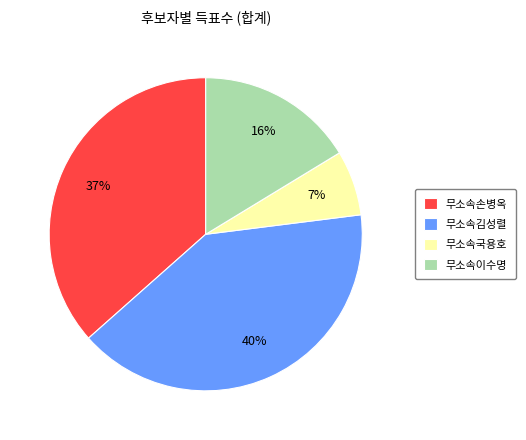

Is it true that 무소속국용호 is 7% of the pie?

True